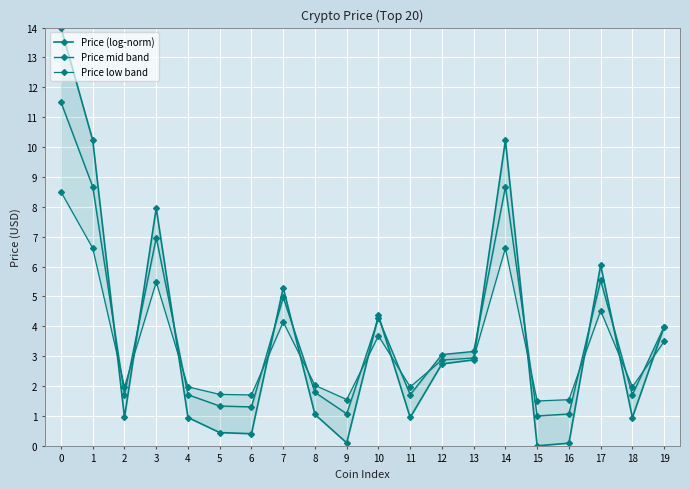

Which series ends up on top after the final intersection of Price mid band and Price low band?

Price mid band